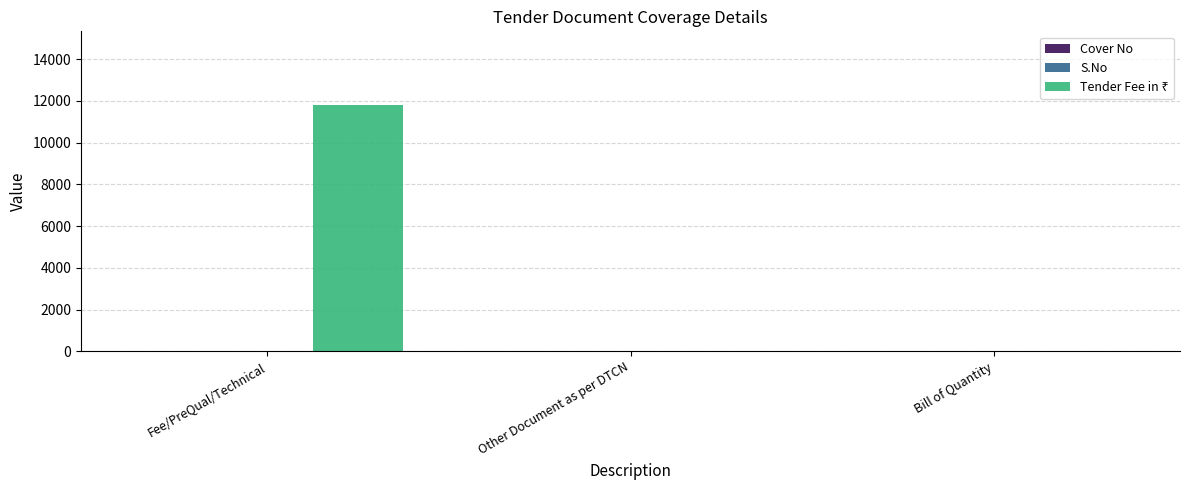

What is the label of the 1st bar from the left?

Fee/PreQual/Technical